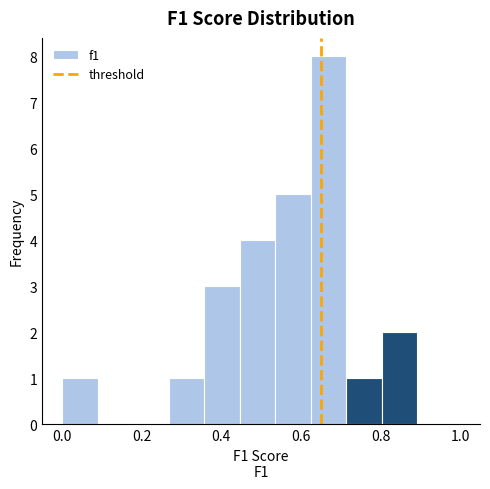

Reading left to right, transcribe this chart: for each bar, give the range it covers on the x-axis and its height. Neither the bar edges nor the heights are printed on the chart, so give them approximately, as read against the axes.

0.00 to 0.08: 1
0.08 to 0.18: 0
0.18 to 0.26: 0
0.26 to 0.36: 1
0.36 to 0.44: 3
0.44 to 0.54: 4
0.54 to 0.62: 5
0.62 to 0.72: 8
0.72 to 0.80: 1
0.80 to 0.90: 2